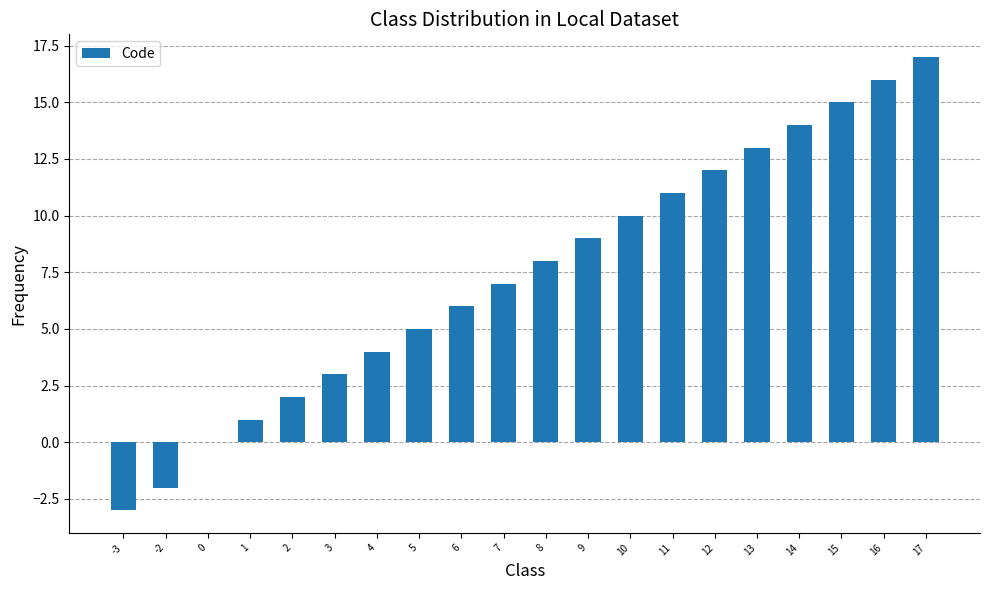

What is the average value?

7